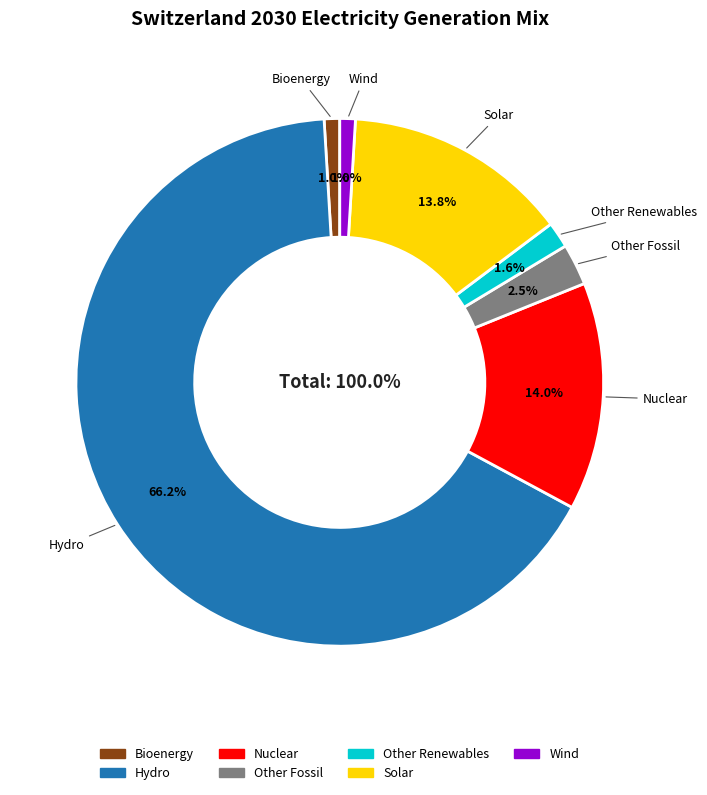

Is it true that Nuclear is 22% of the pie?

False